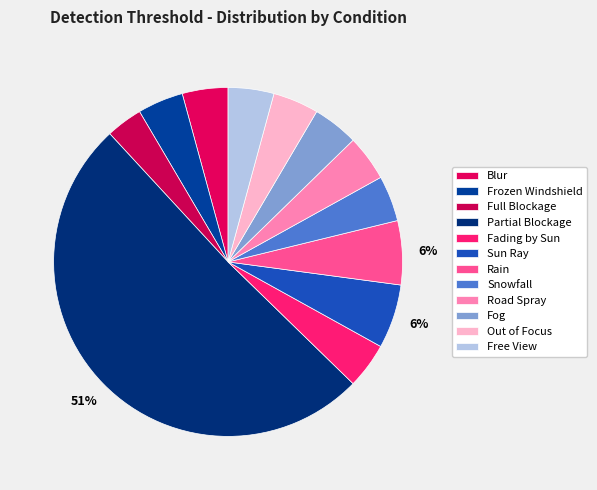

How much of the chart is everything except Fog?

95.8%